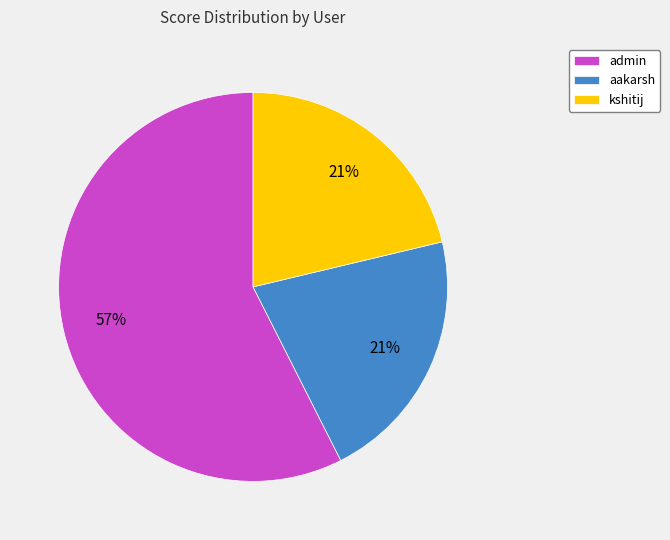

To the nearest percent, what is the average slice percentage?

33%